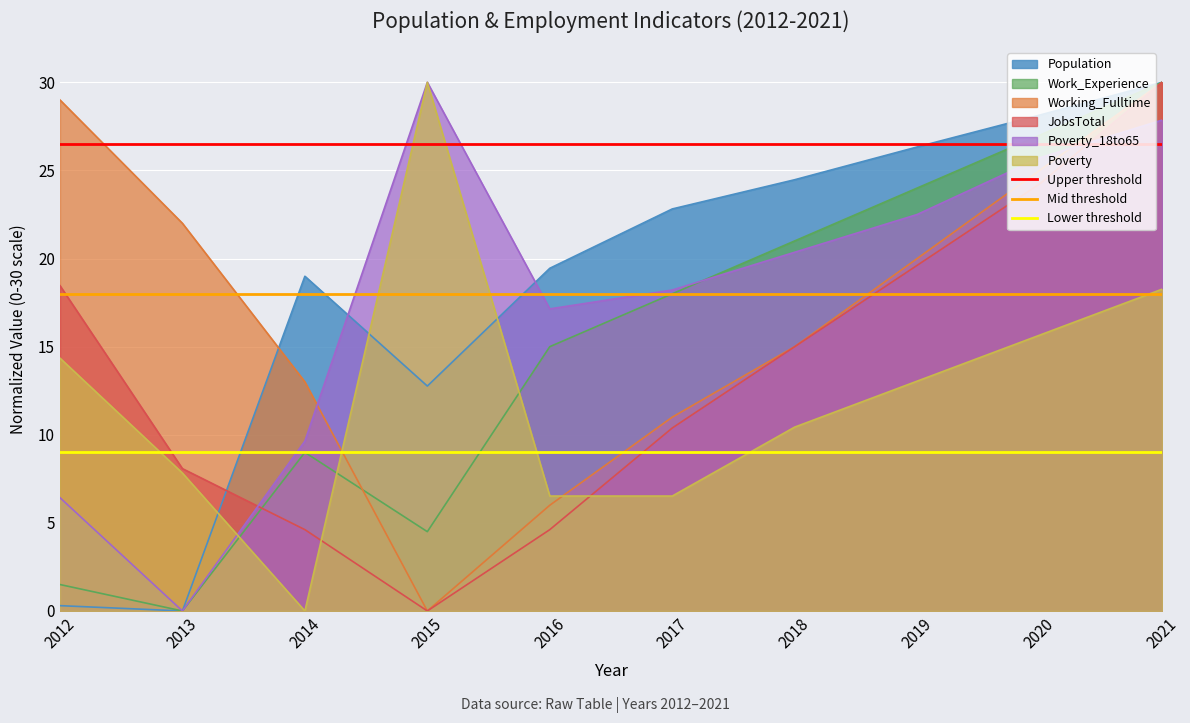

Between which two adjacent categories do Population and Poverty first intersect?

2013 and 2014